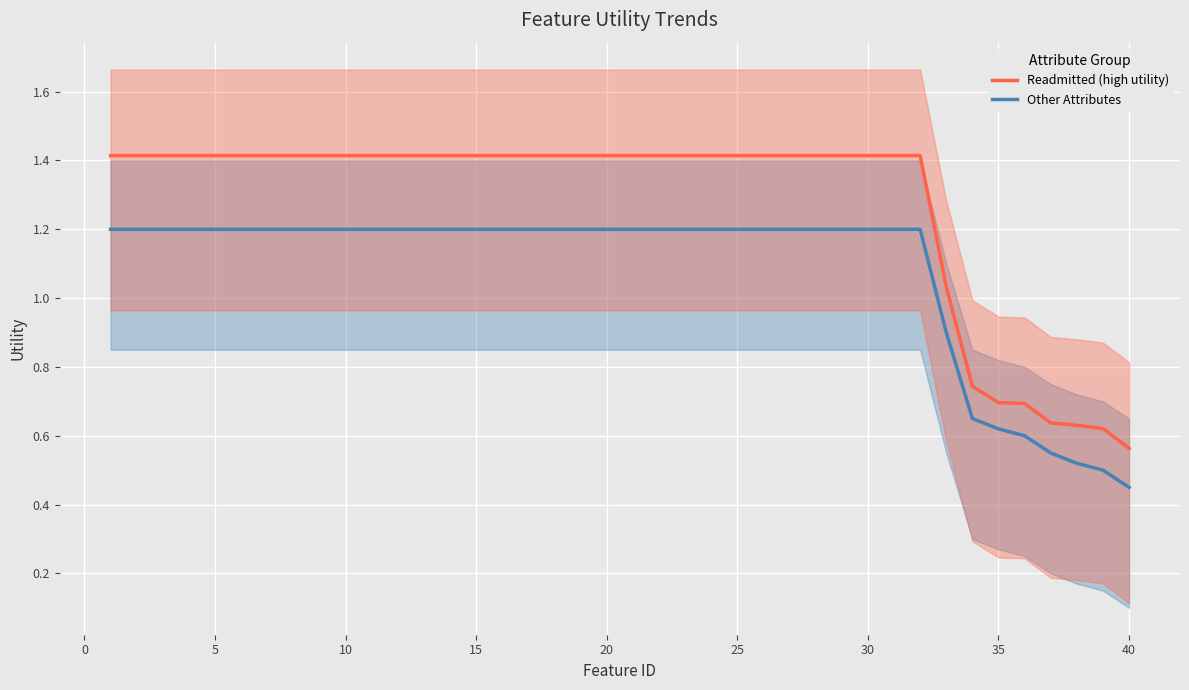

What is the sum of all Other Attributes values?

43.2